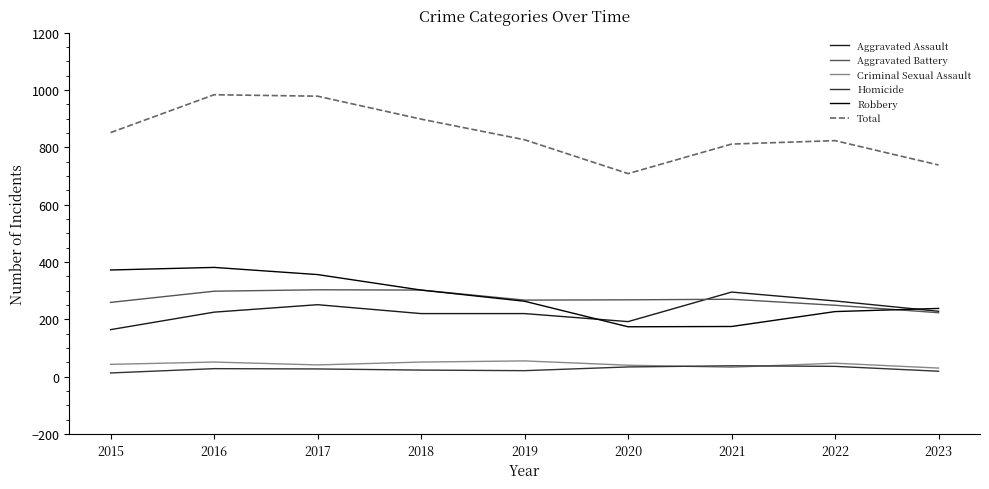

Which series has the largest range (max minus min)?

Total